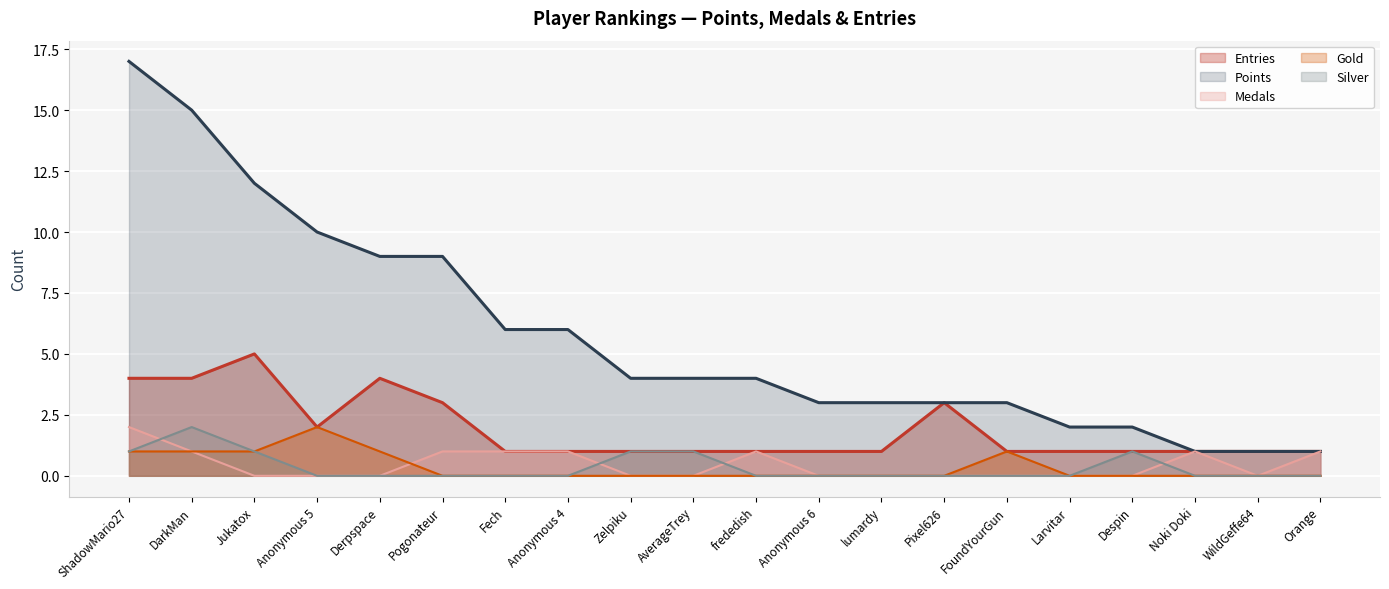

Which has a higher value, Despin or Zelpiku?

Despin